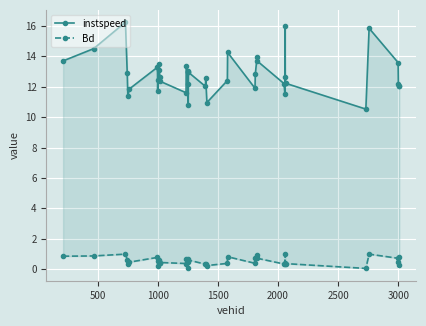

How many distinct data groups are displayed?

2